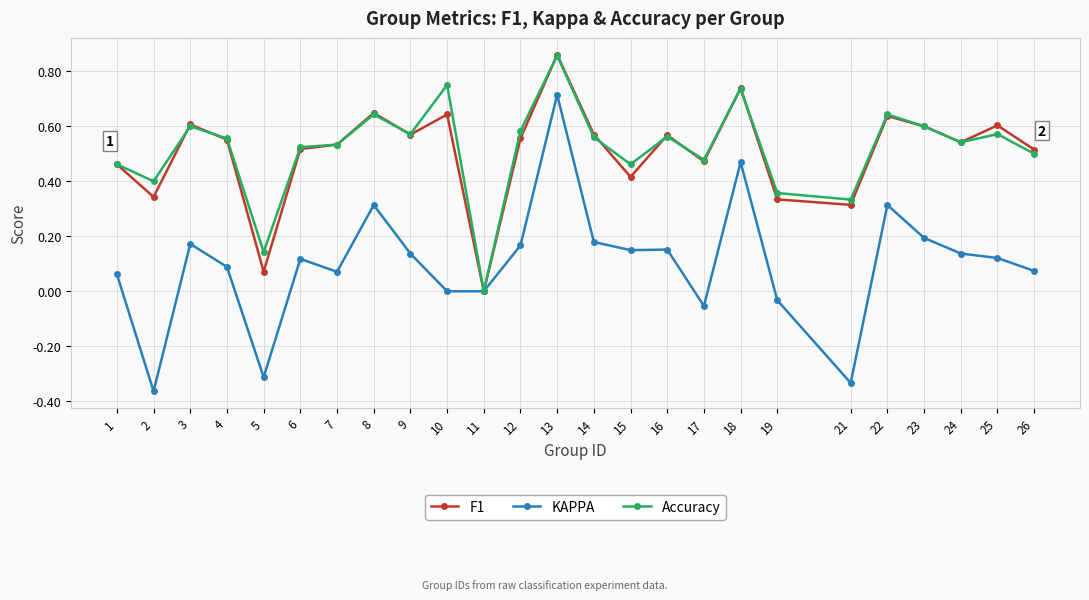

Which category has the lowest value in the F1 series?

11